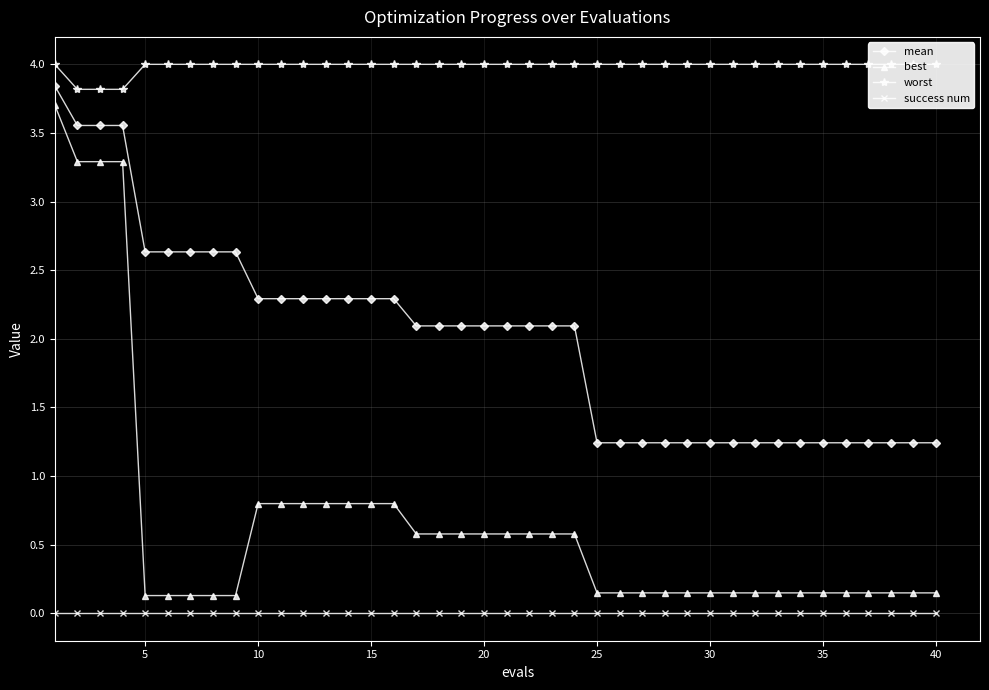

Count the number of data series in this chart.

4